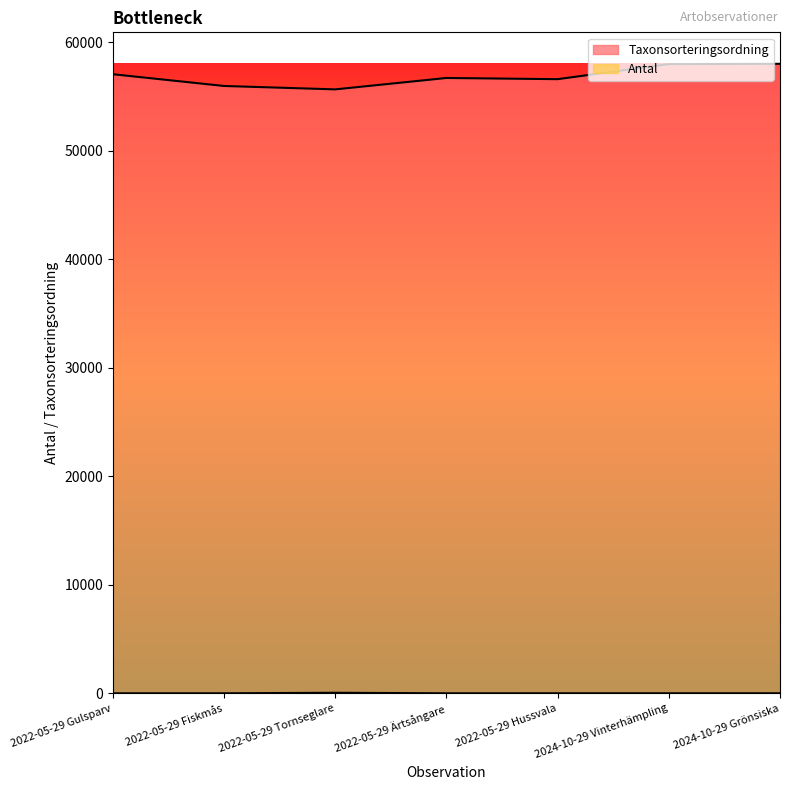

Is the value of Antal at 2024-10-29 Vinterhämpling greater than the value of Taxonsorteringsordning at 2022-05-29 Ärtsångare?

No